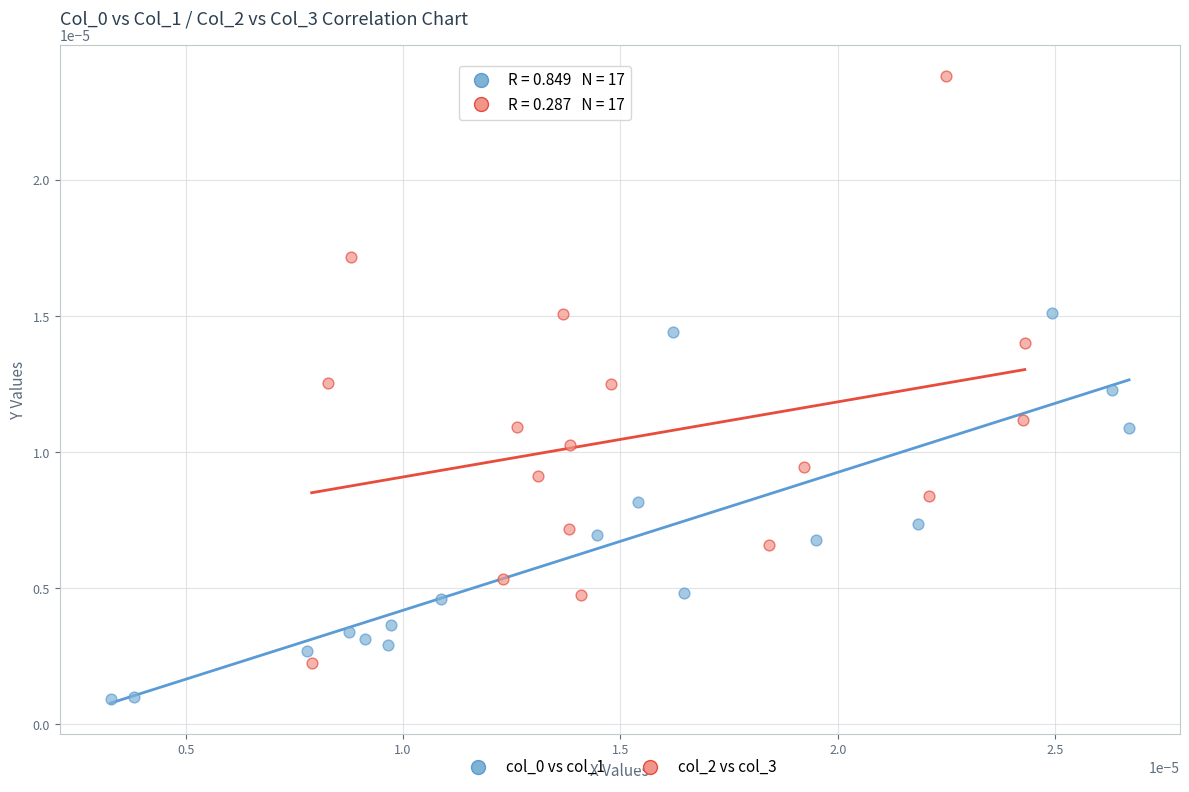

Which series has the widest spread of Y values?

col_2 vs col_3